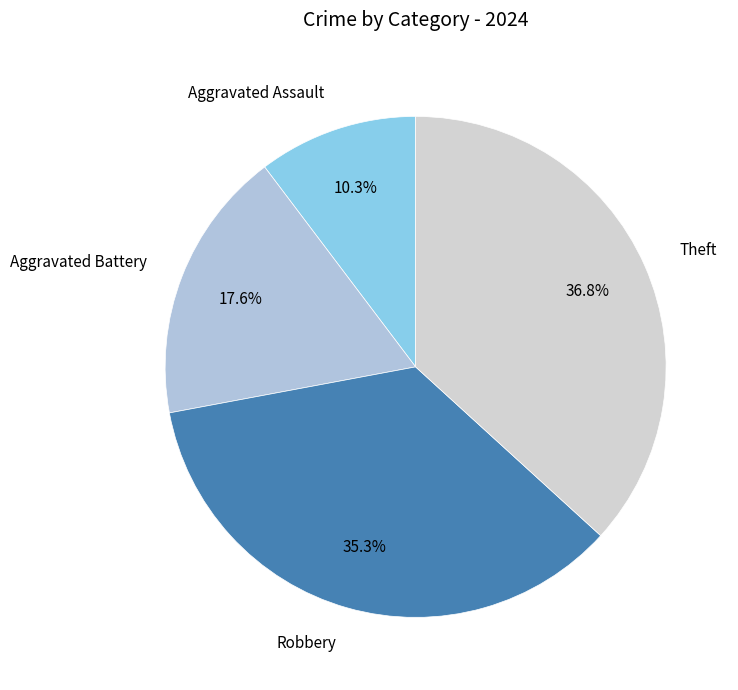

To the nearest percent, what is the combined percentage of Aggravated Assault and Robbery?

46%